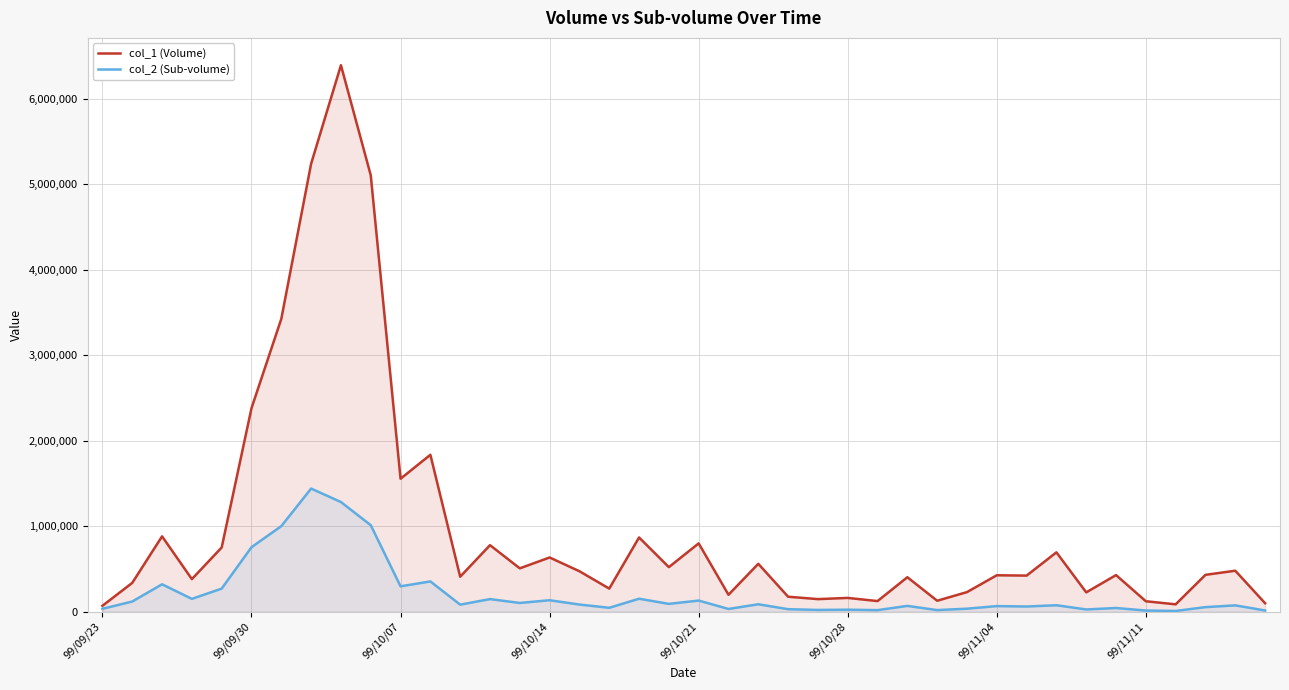

Rank the series by their average value, from highest to lowest.

col_1 (Volume), col_2 (Sub-volume)